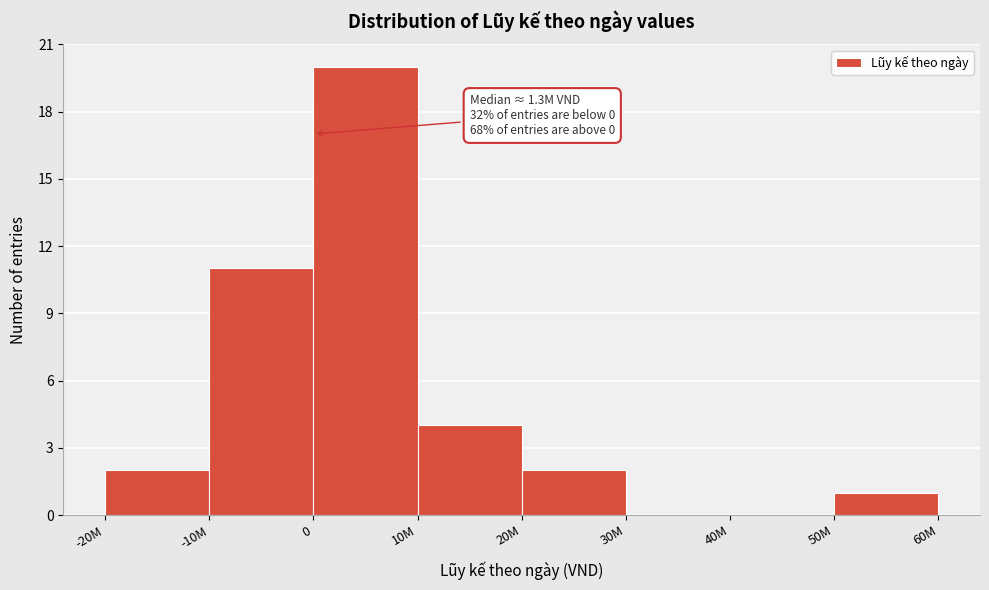

Reading right to left, what are all the values shown in this chart?

50M=1	40M=0	30M=0	20M=2	10M=4	0=20	-10M=11	-20M=2